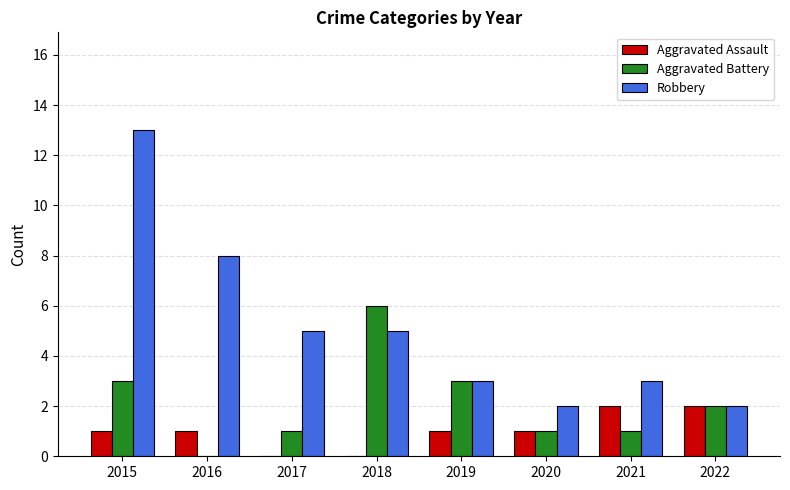

Which series has the largest range (max minus min)?

Robbery